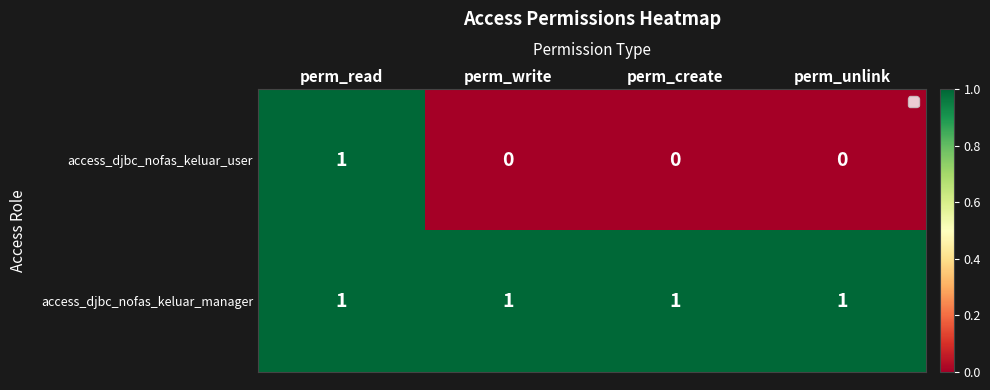

At which category is the sum across all series the highest?

perm_read